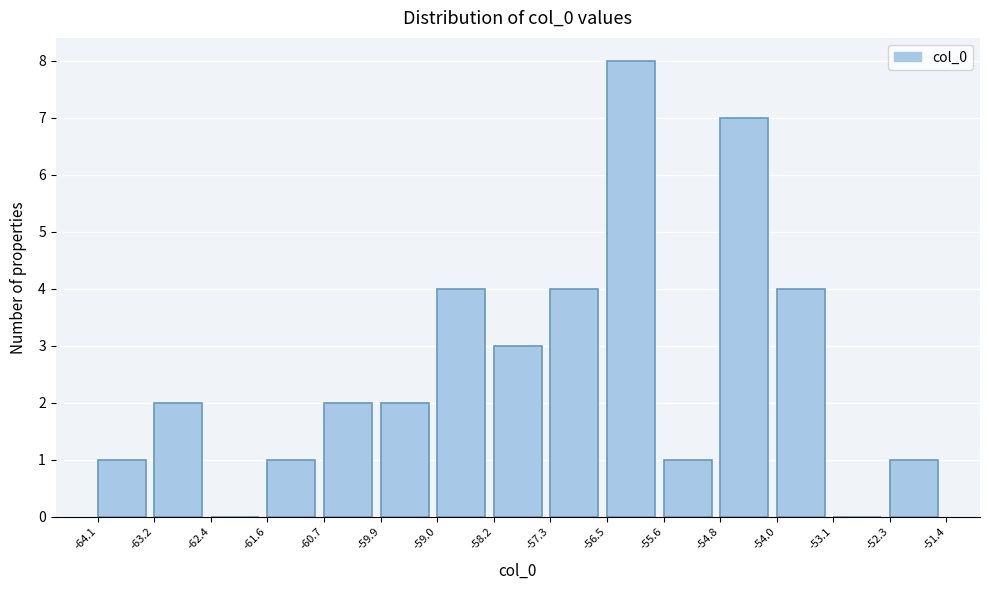

Which range on the x-axis has the tallest bar?

-56.5 to -55.6